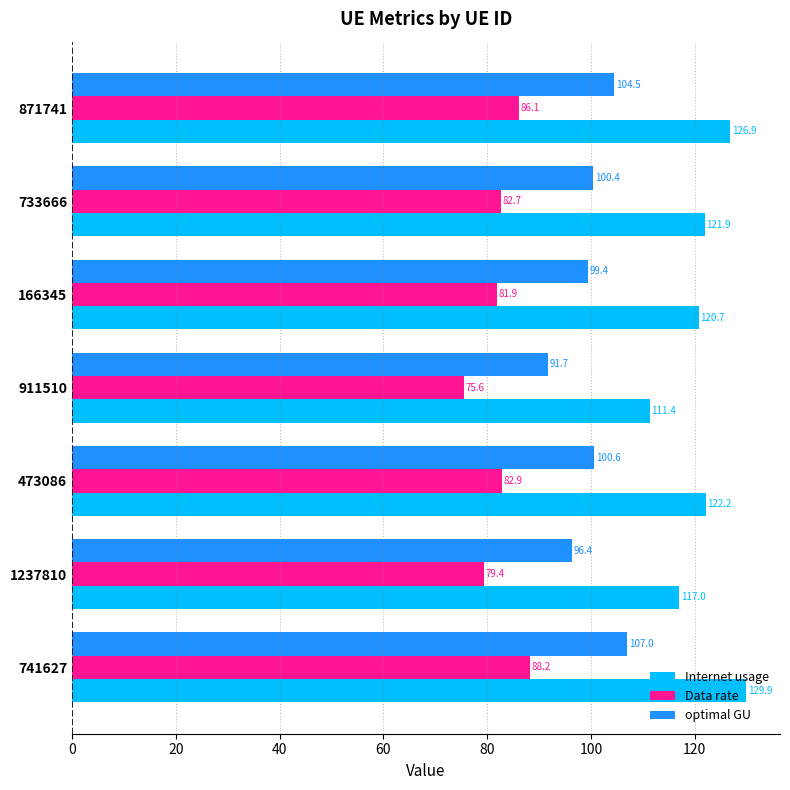

Rank the series at 1237810 from highest to lowest value.

Internet usage, optimal GU, Data rate